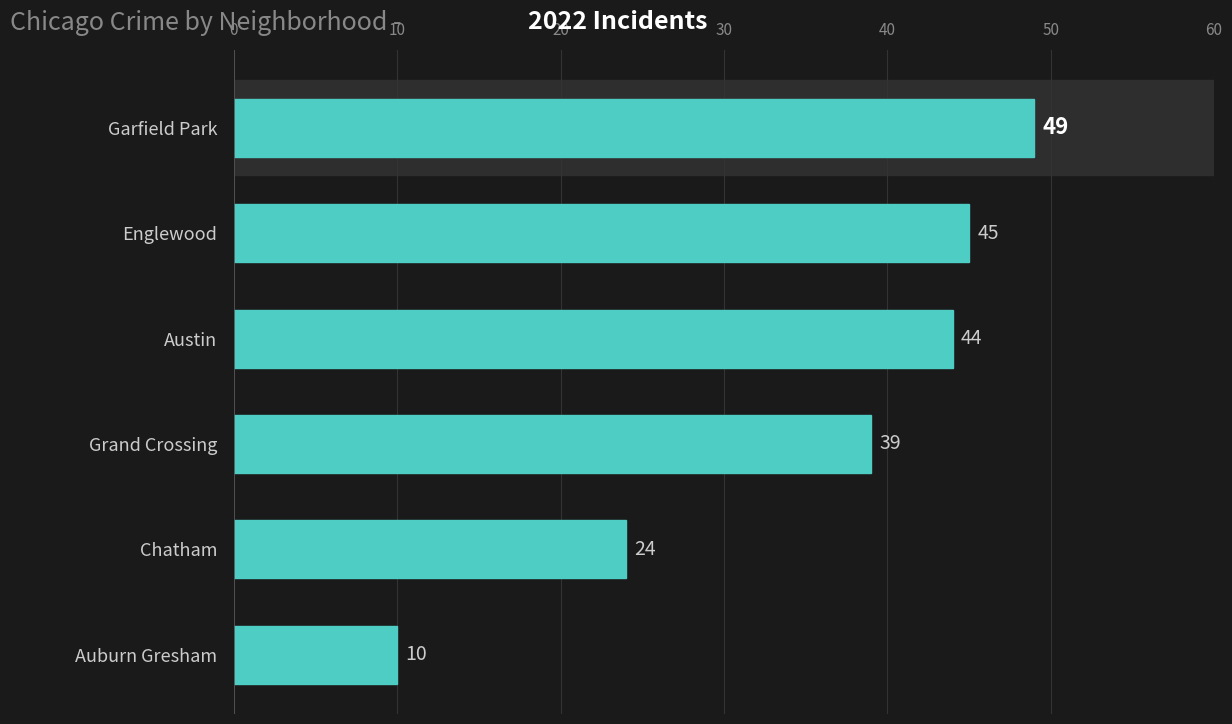

The value at Grand Crossing is 39. True or false?

True